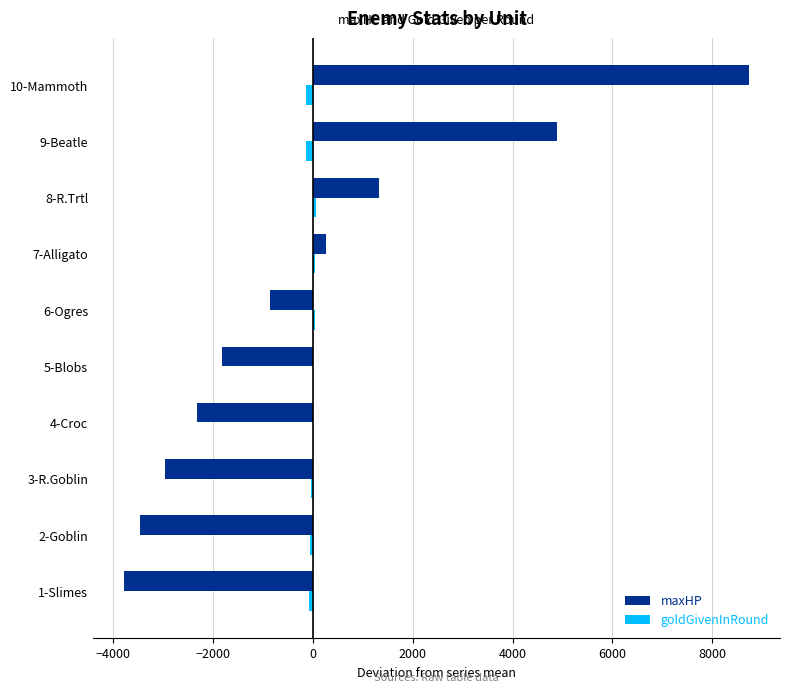

What is the maximum value shown in the chart?

8733.7